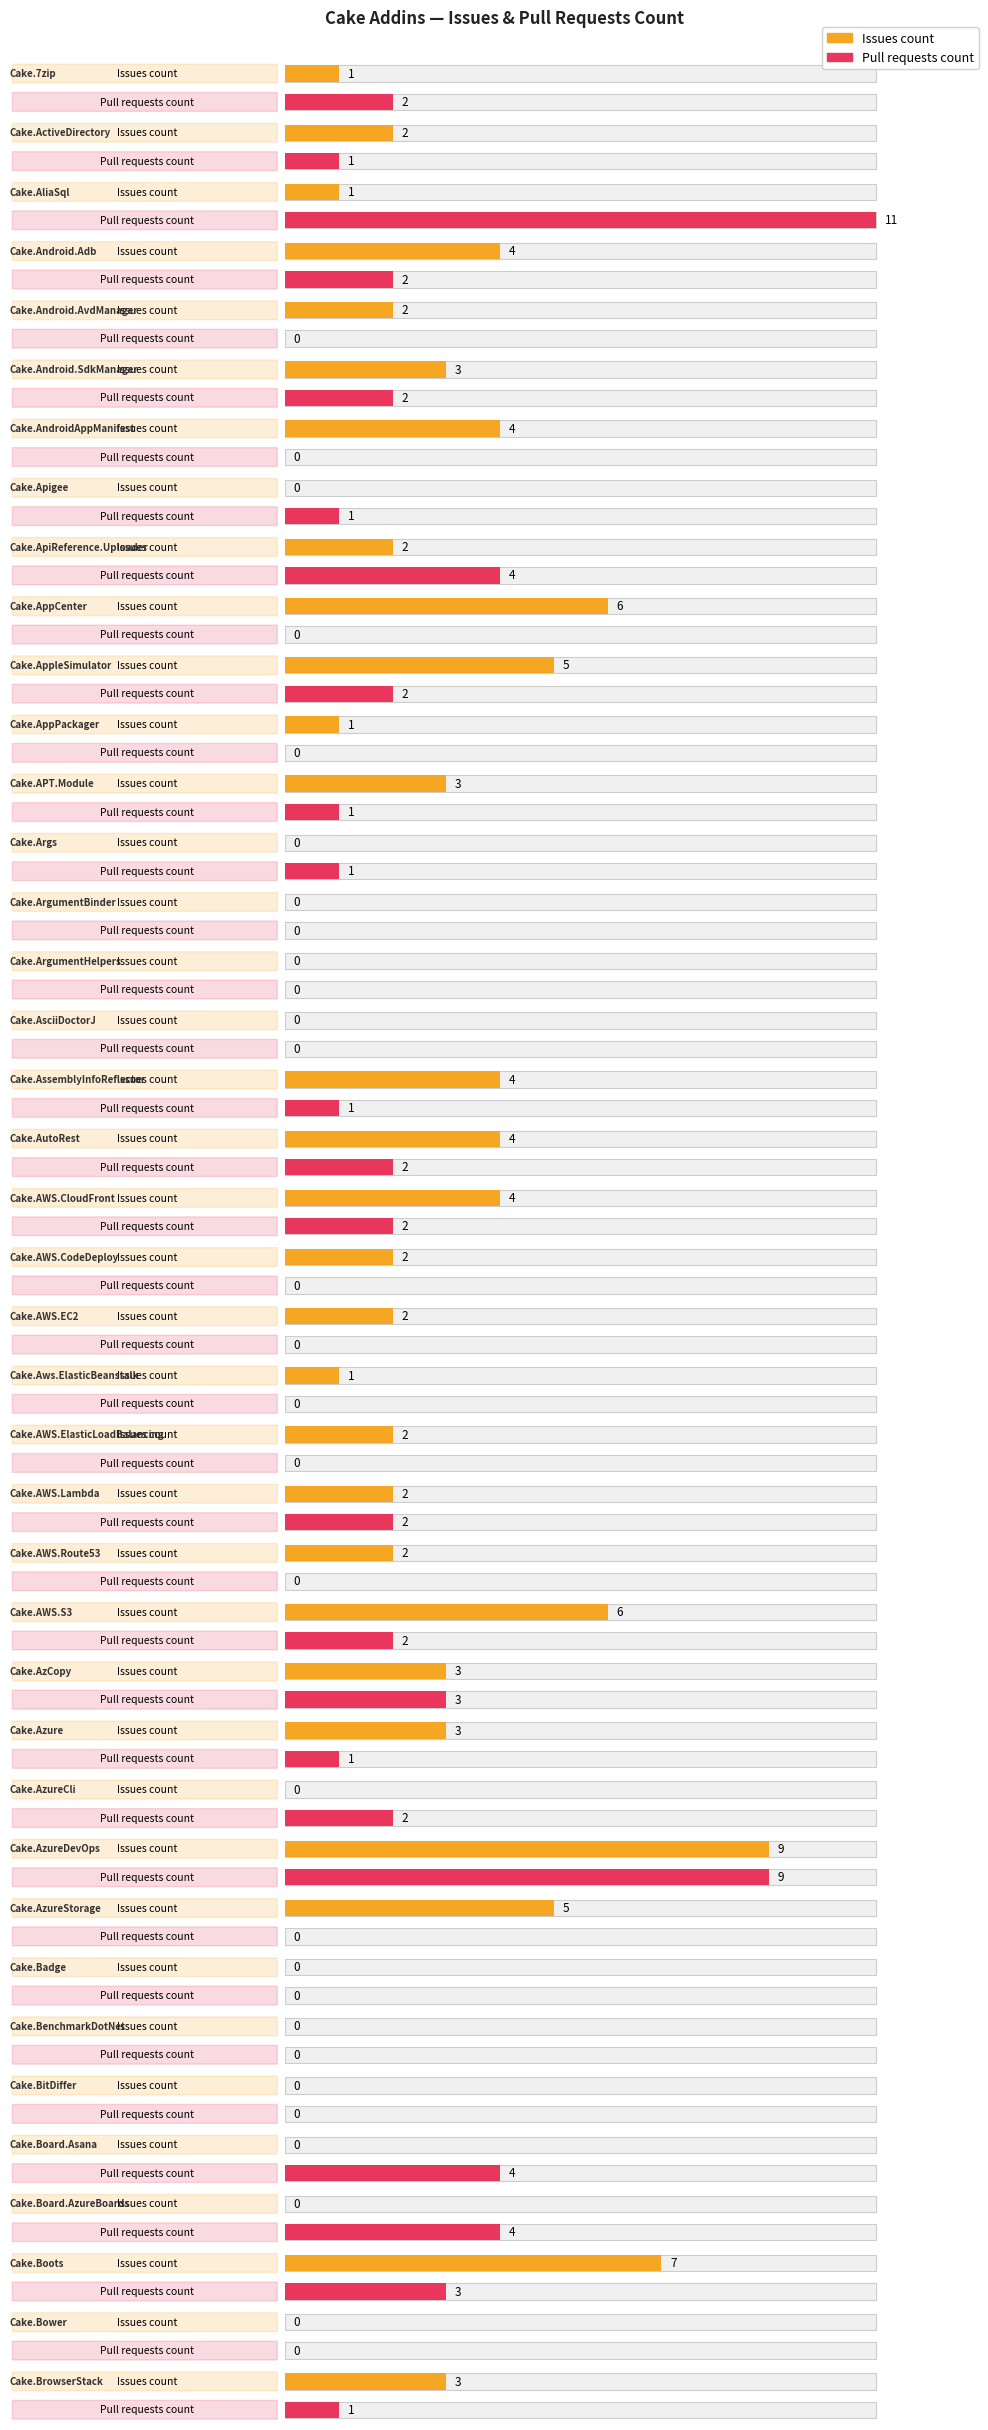

What are all the series names shown in the legend?

Issues count, Pull requests count